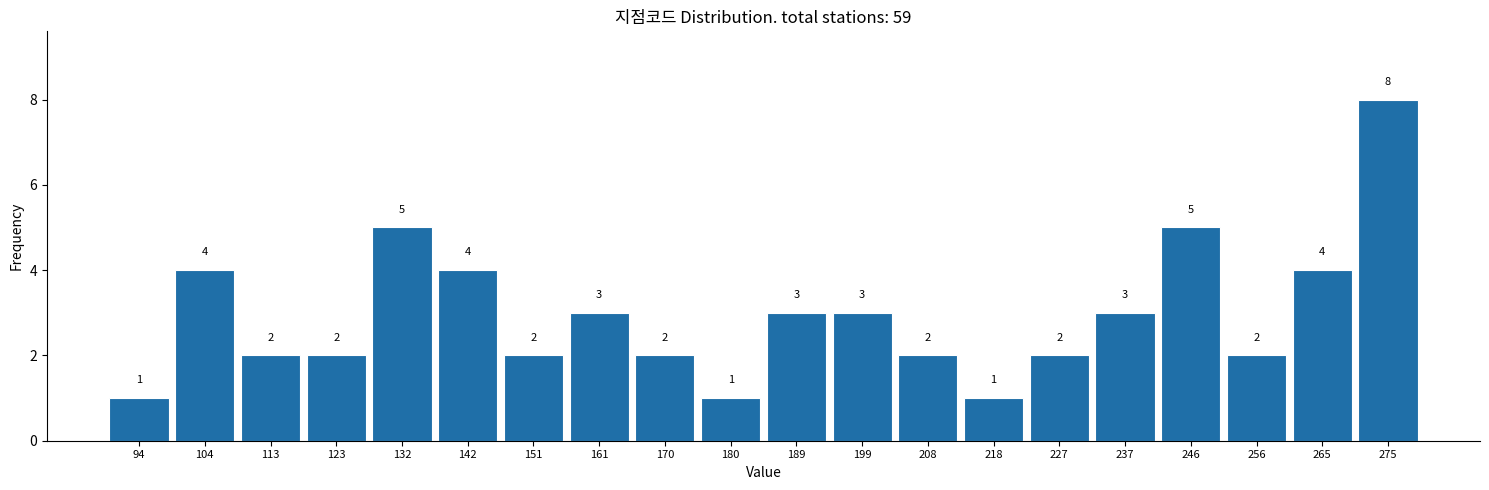

Reading left to right, list every bar in this chart as the range it spans on the x-axis followed by its height. The bar edges are not printed on the chart, so give them approximately, as read against the axis.

90.0 to 99.5: 1
99.5 to 109.0: 4
109.0 to 118.5: 2
118.5 to 128.0: 2
128.0 to 137.5: 5
137.5 to 147.0: 4
147.0 to 156.5: 2
156.5 to 166.0: 3
166.0 to 175.5: 2
175.5 to 185.0: 1
185.0 to 194.5: 3
194.5 to 204.0: 3
204.0 to 213.5: 2
213.5 to 223.0: 1
223.0 to 232.5: 2
232.5 to 242.0: 3
242.0 to 251.5: 5
251.5 to 261.0: 2
261.0 to 270.5: 4
270.5 to 280.0: 8